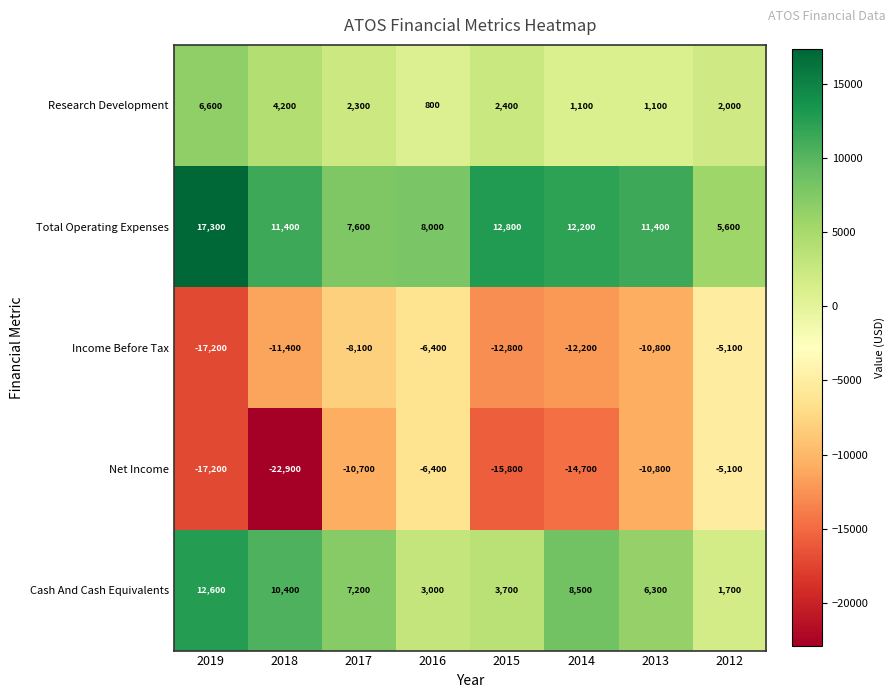

Which series has the largest total across all categories?

Total Operating Expenses